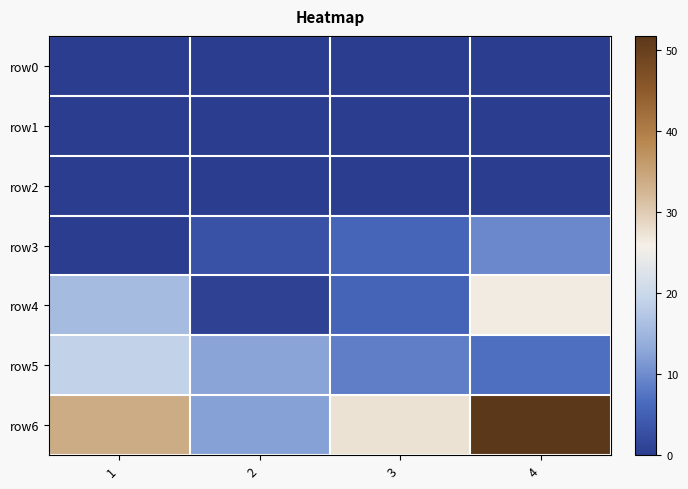

Count the number of categories in the chart.

4